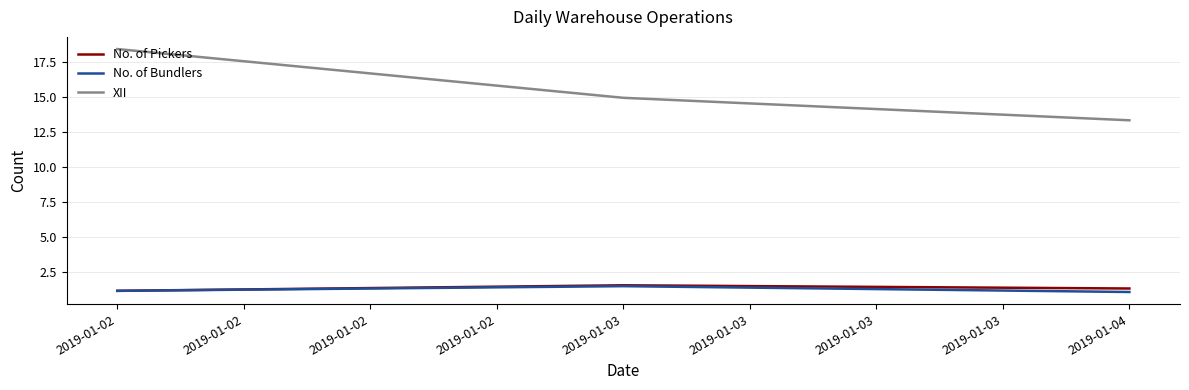

What are all the series names shown in the legend?

No. of Pickers, No. of Bundlers, XII